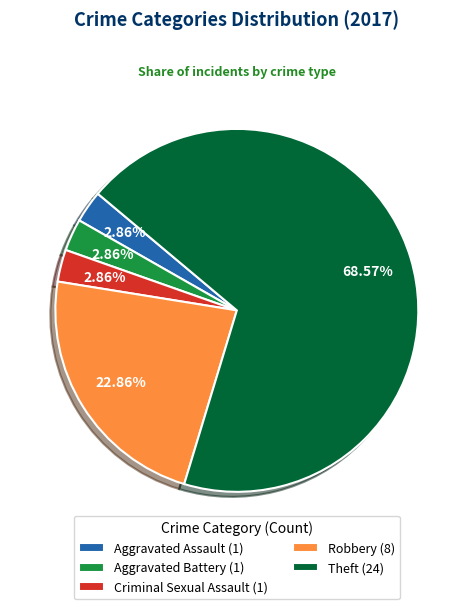

What is the largest slice in the pie chart?

Theft